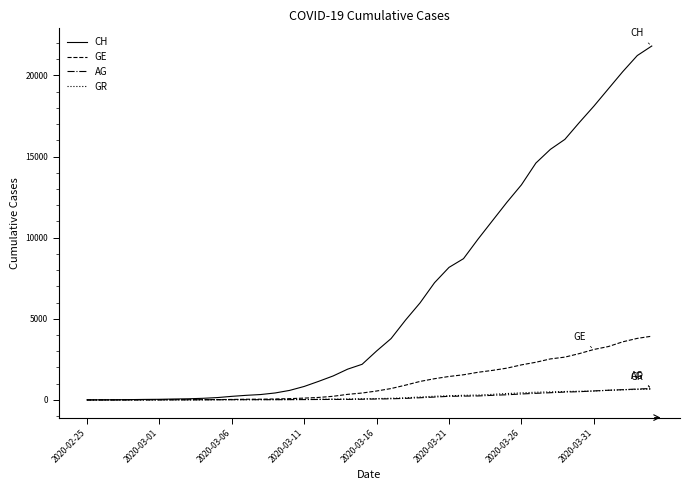

What is the average value of the GE series?

1122